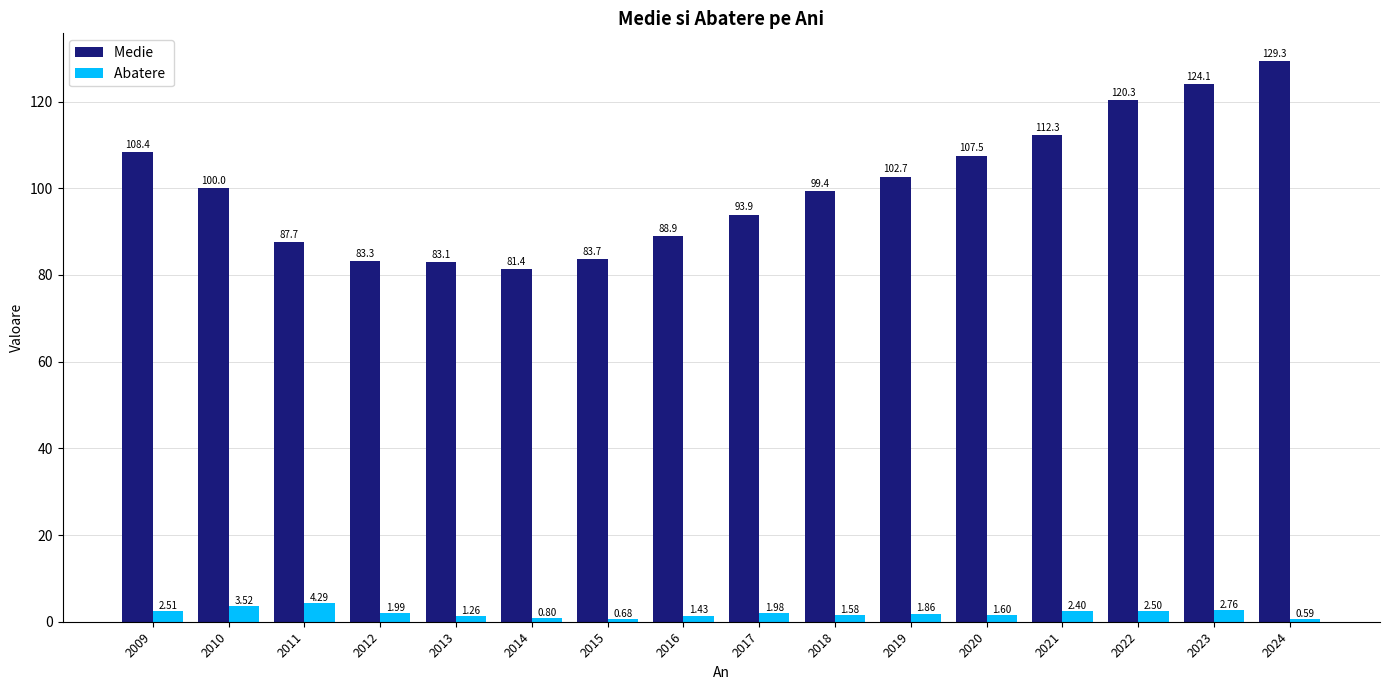

What is the spread (max minus min) of values at 2015?

83.0